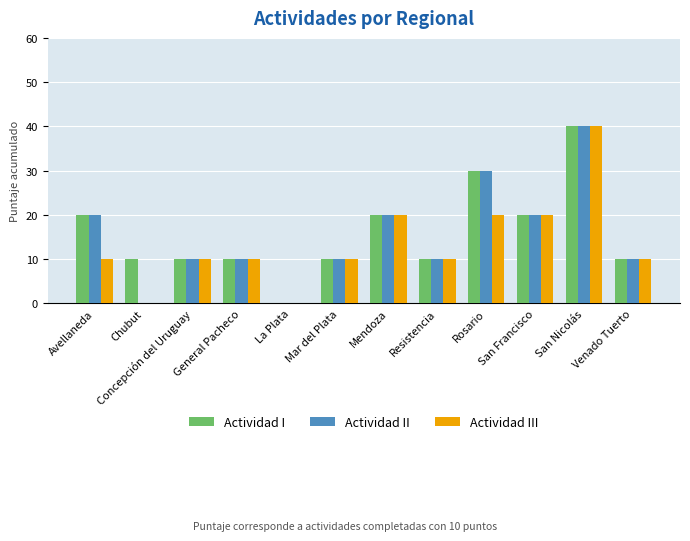

Reading right to left, list all the values displayed in this chart.

Actividad I: Venado Tuerto=10	San Nicolás=40	San Francisco=20	Rosario=30	Resistencia=10	Mendoza=20	Mar del Plata=10	La Plata=0	General Pacheco=10	Concepción del Uruguay=10	Chubut=10	Avellaneda=20
Actividad II: Venado Tuerto=10	San Nicolás=40	San Francisco=20	Rosario=30	Resistencia=10	Mendoza=20	Mar del Plata=10	La Plata=0	General Pacheco=10	Concepción del Uruguay=10	Chubut=0	Avellaneda=20
Actividad III: Venado Tuerto=10	San Nicolás=40	San Francisco=20	Rosario=20	Resistencia=10	Mendoza=20	Mar del Plata=10	La Plata=0	General Pacheco=10	Concepción del Uruguay=10	Chubut=0	Avellaneda=10